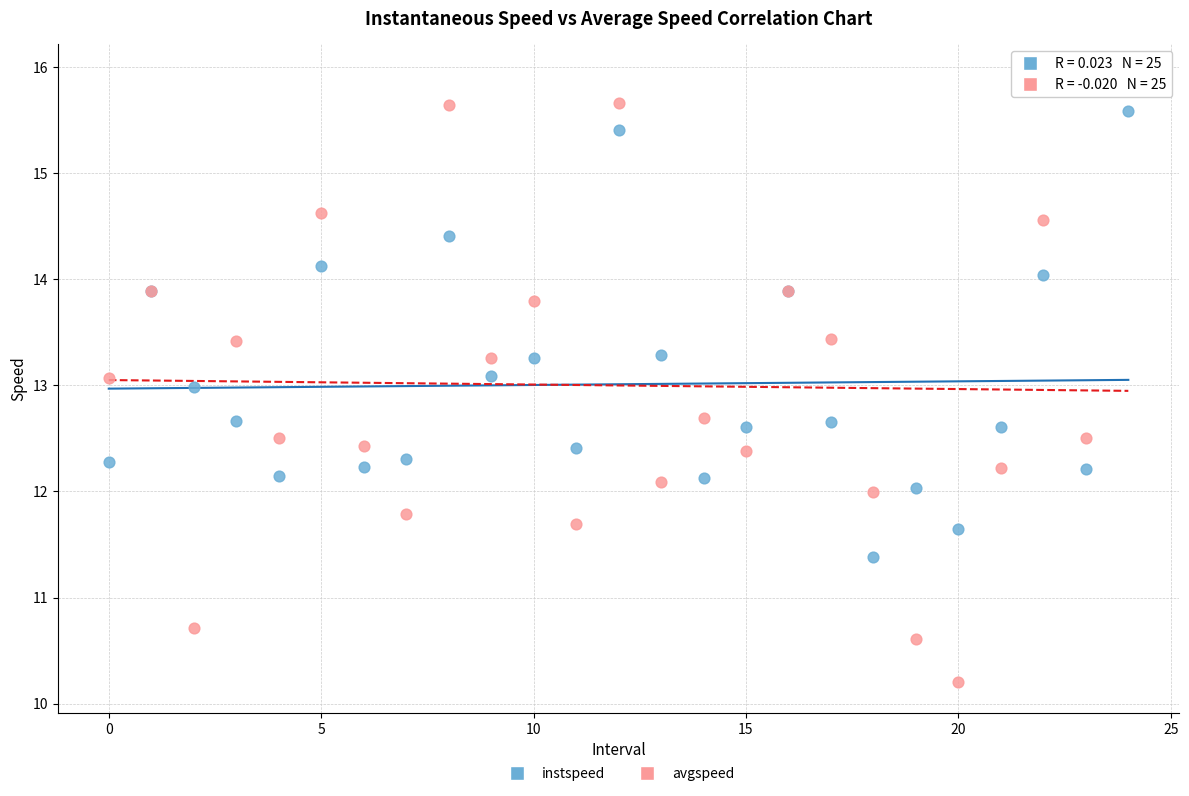

Which series has the widest spread of Y values?

avgspeed